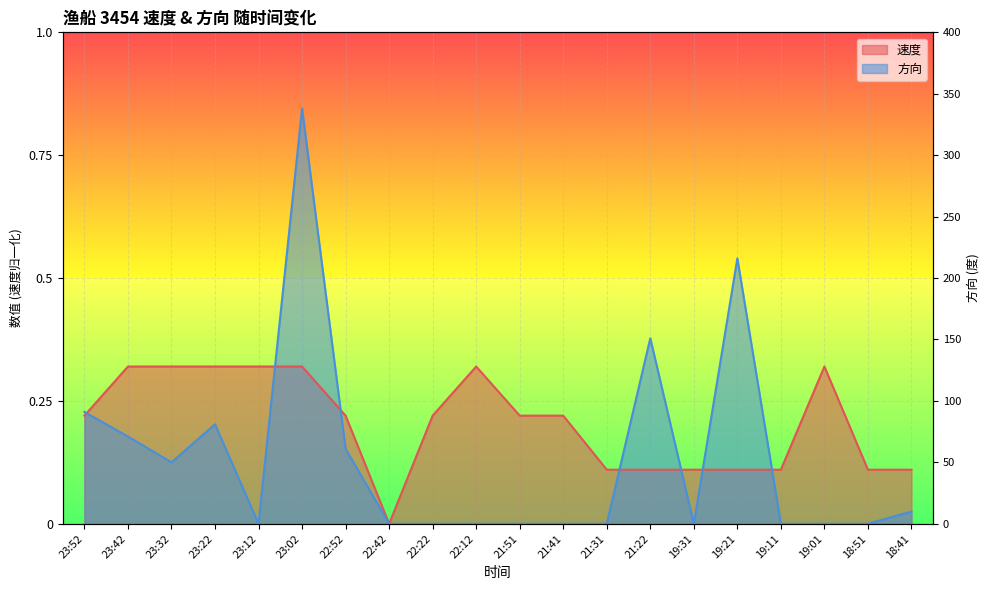

Where is the first local minimum for 方向?

23:32